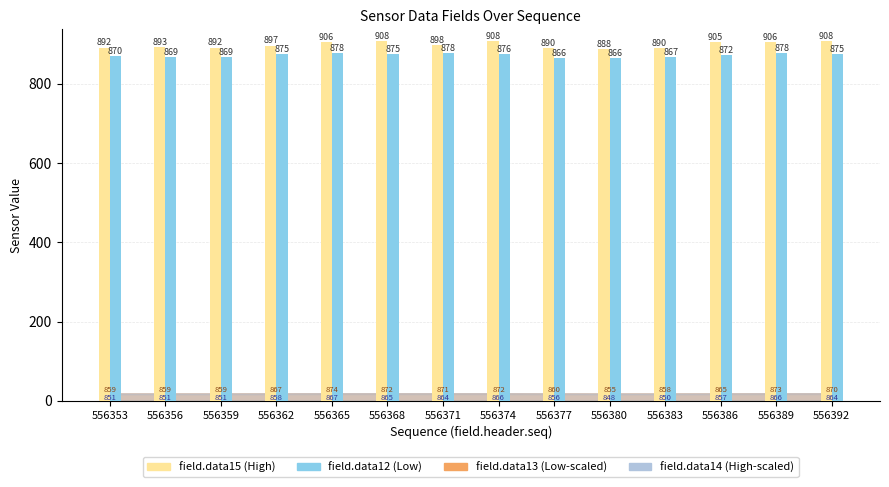

What is the sum of all field.data12 (Low) values?

12214